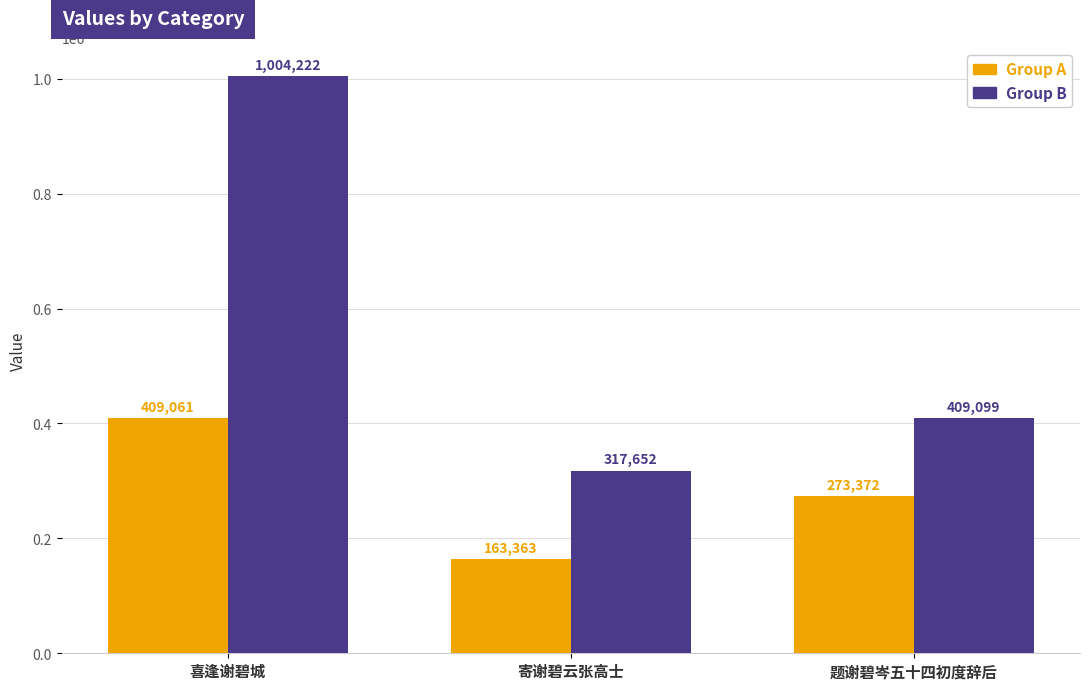

What is the label of the 1st bar from the left?

喜逢谢碧城